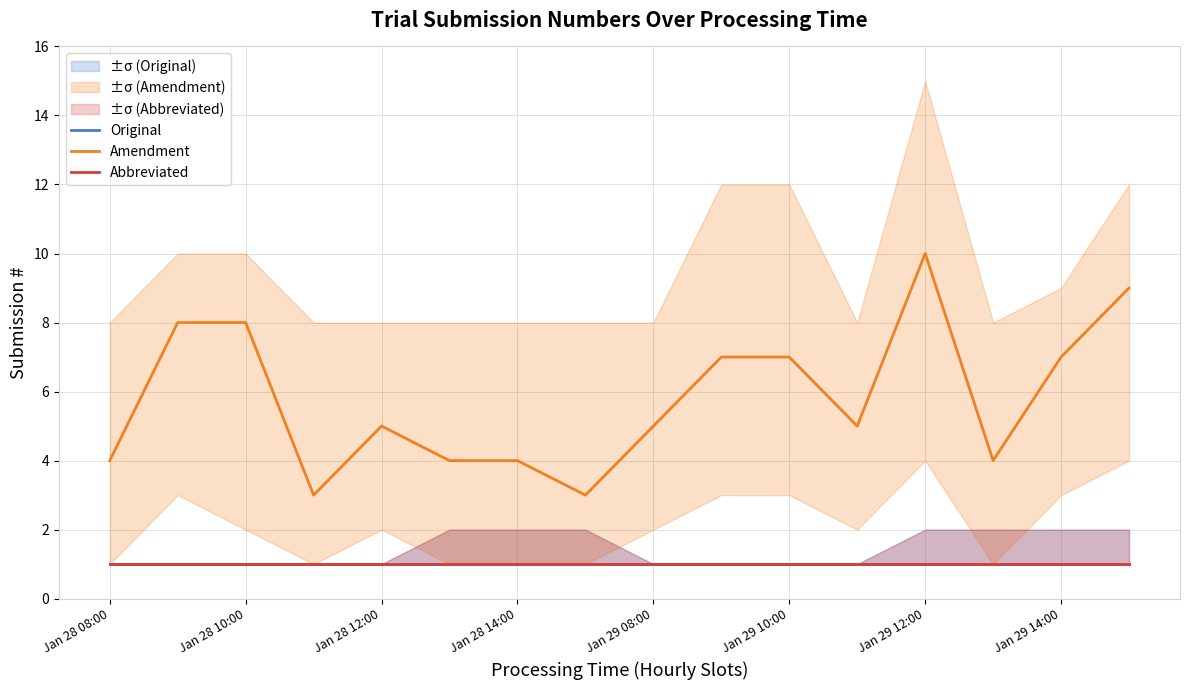

Between Jan 29 10:00 and 15, which series saw the biggest shift?

Amendment